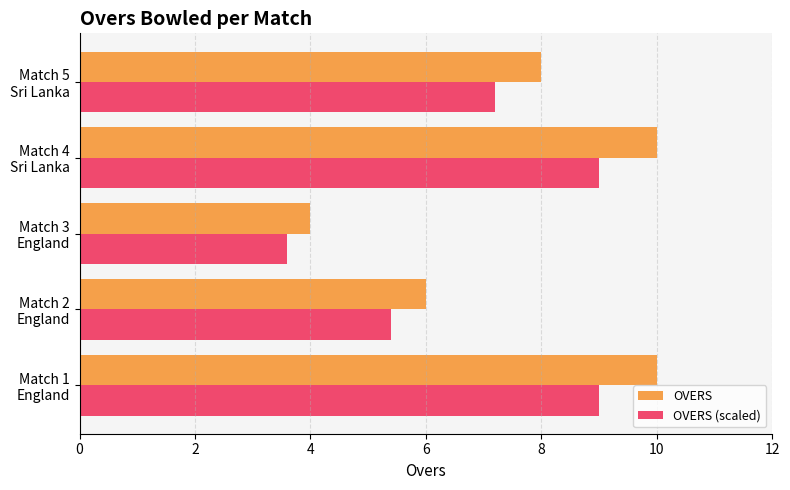

At how many categories does at least one series exceed 5?

4